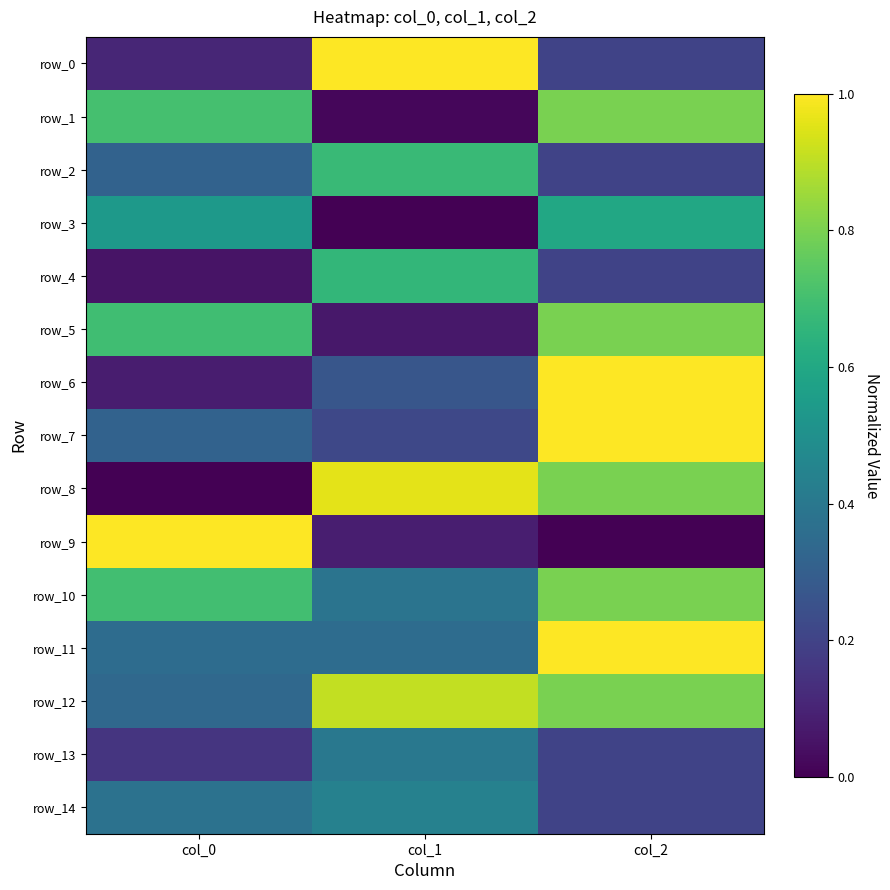

Reading left to right, extract all data points from this chart.

row_0: 0.1	1.0	0.2
row_1: 0.7	0.0	0.8
row_2: 0.3	0.7	0.2
row_3: 0.5	0.0	0.6
row_4: 0.1	0.7	0.2
row_5: 0.7	0.1	0.8
row_6: 0.1	0.3	1.0
row_7: 0.3	0.2	1.0
row_8: 0.0	1.0	0.8
row_9: 1.0	0.1	0.0
row_10: 0.7	0.4	0.8
row_11: 0.4	0.4	1.0
row_12: 0.3	0.9	0.8
row_13: 0.2	0.4	0.2
row_14: 0.4	0.4	0.2